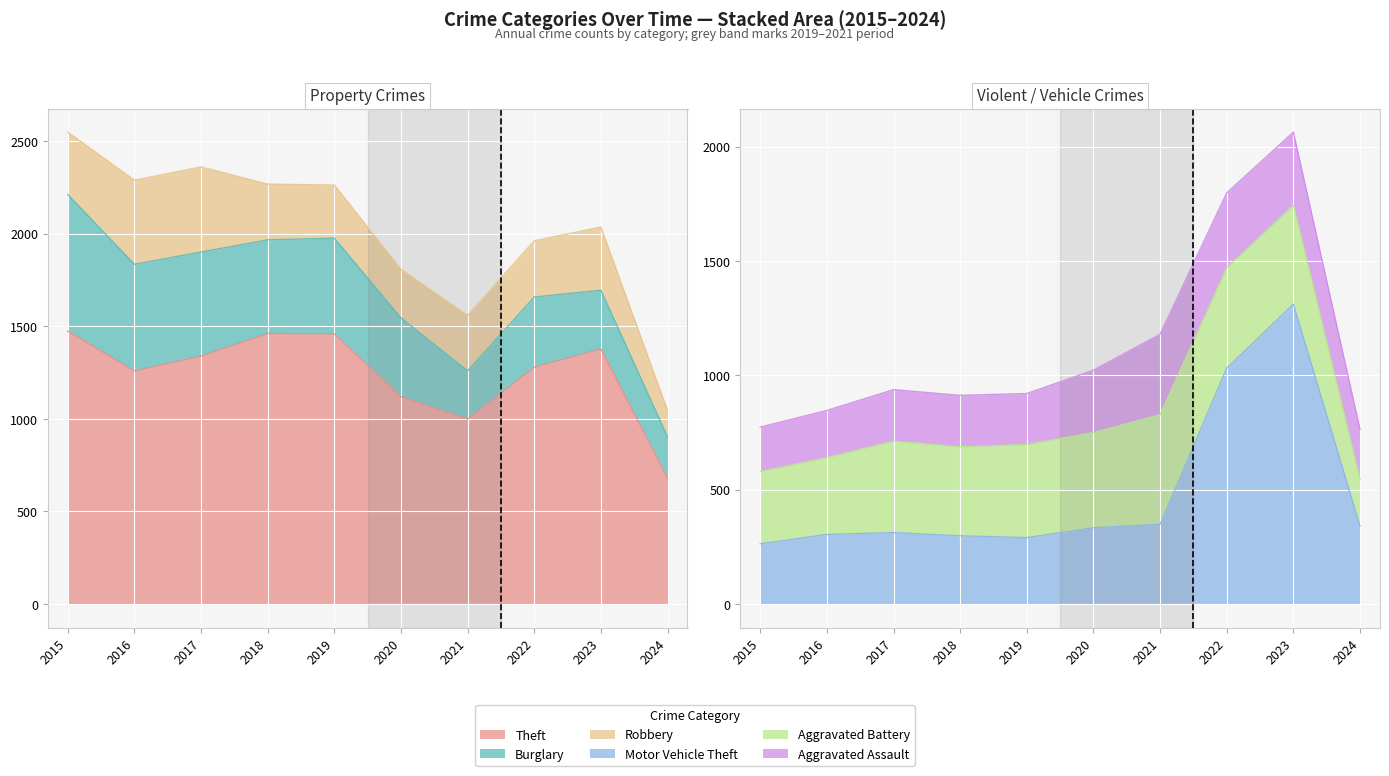

Reading left to right, list all the values displayed in this chart.

Theft: 2015=1474	2016=1259	2017=1339	2018=1461	2019=1459	2020=1120	2021=998	2022=1279	2023=1378	2024=678
Burglary: 2015=738	2016=576	2017=562	2018=506	2019=517	2020=425	2021=261	2022=379	2023=317	2024=225
Robbery: 2015=337	2016=454	2017=460	2018=301	2019=287	2020=263	2021=300	2022=304	2023=341	2024=142
Motor Vehicle Theft: 2015=263	2016=304	2017=312	2018=298	2019=290	2020=333	2021=348	2022=1031	2023=1311	2024=340
Aggravated Battery: 2015=316	2016=336	2017=400	2018=389	2019=407	2020=416	2021=479	2022=439	2023=432	2024=204
Aggravated Assault: 2015=194	2016=206	2017=225	2018=225	2019=223	2020=273	2021=352	2022=327	2023=320	2024=219